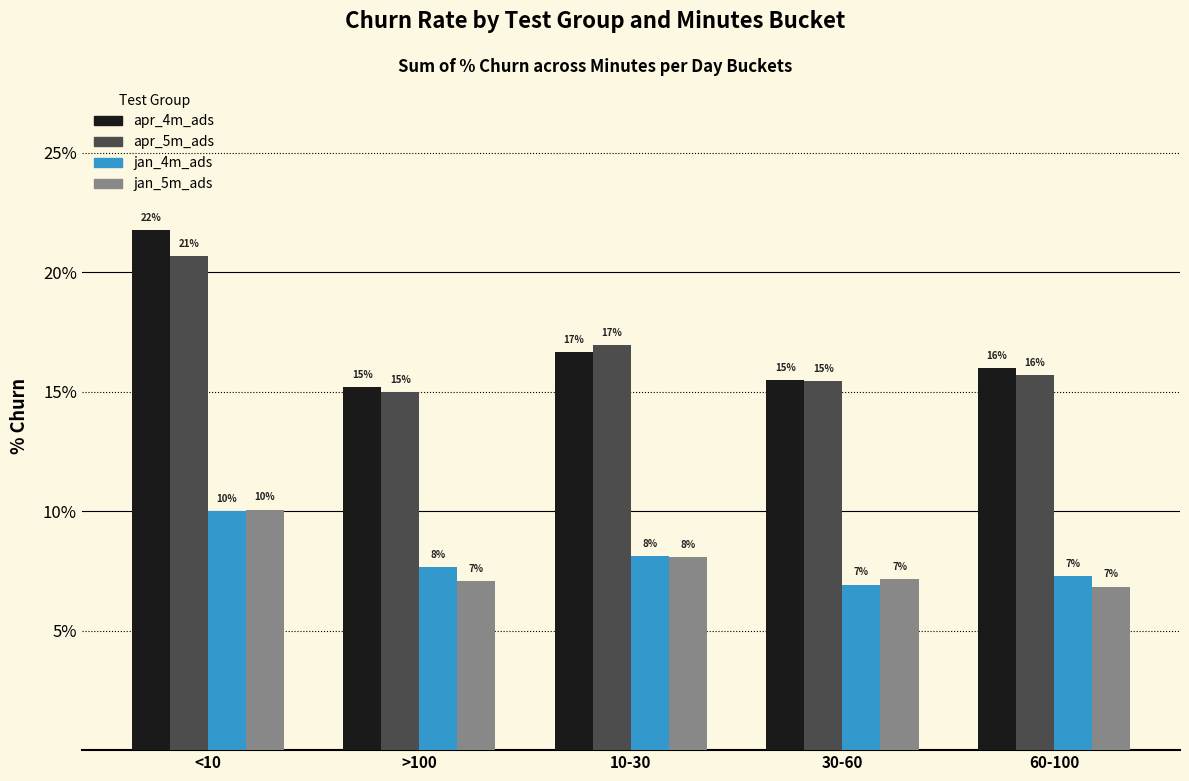

Which series has the largest range (max minus min)?

apr_4m_ads